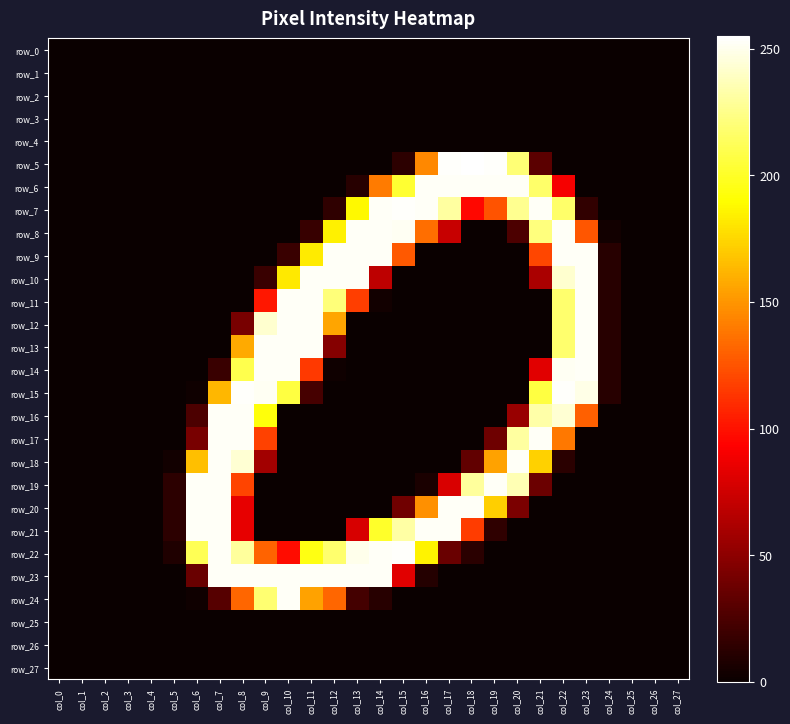

True or false: row_13 has a value of 0 at col_7.

True